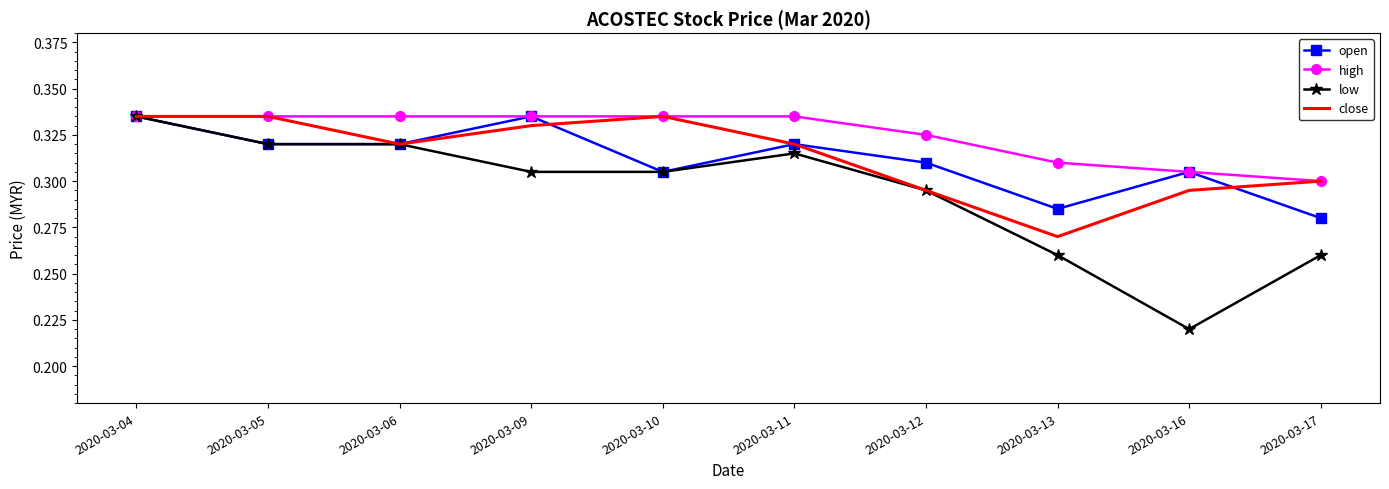

Which series has the widest spread of values?

low